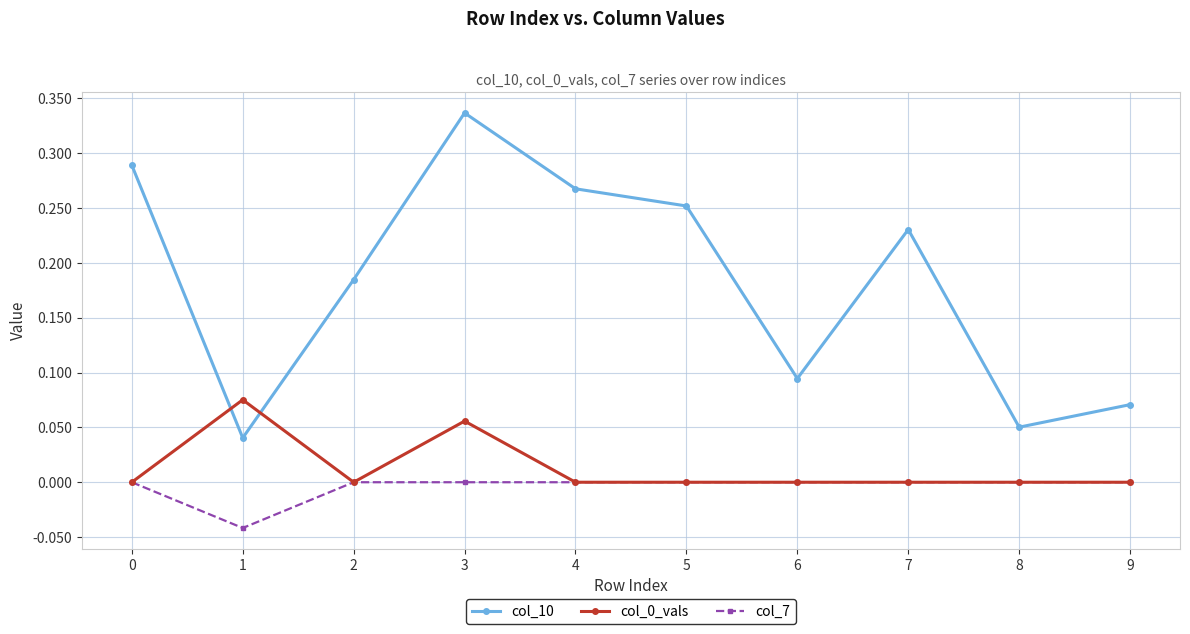

At how many categories does at least one series exceed 0?

10